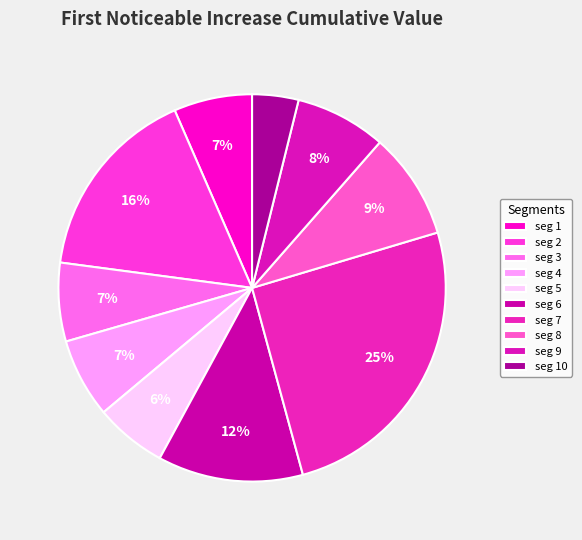

To the nearest percent, what is the difference between the largest and smallest slice percentages?

22%